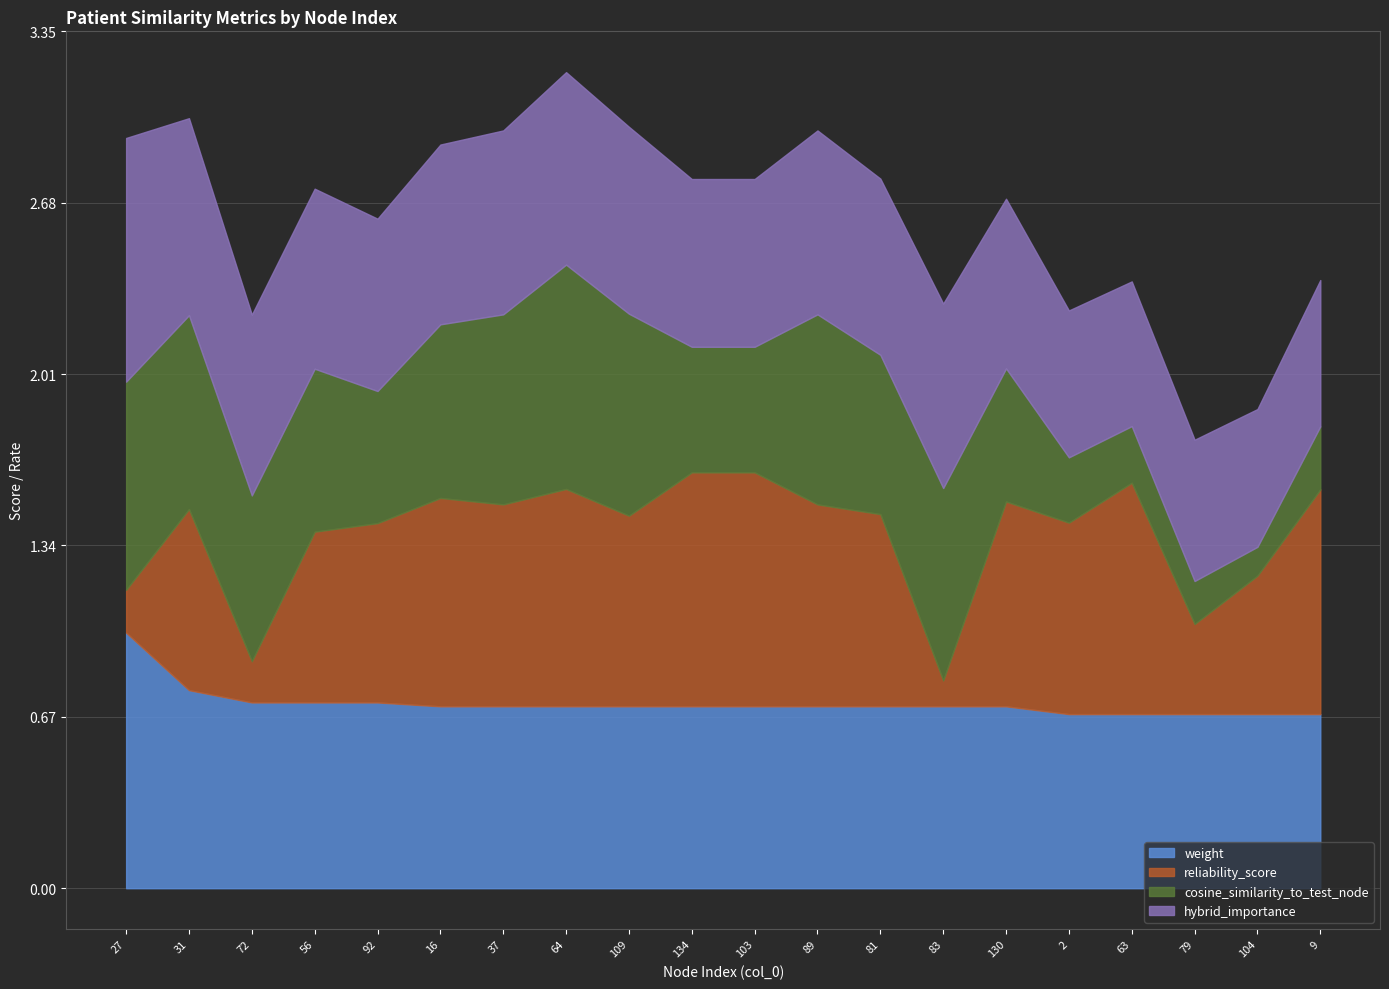

At how many categories does at least one series exceed 0?

20